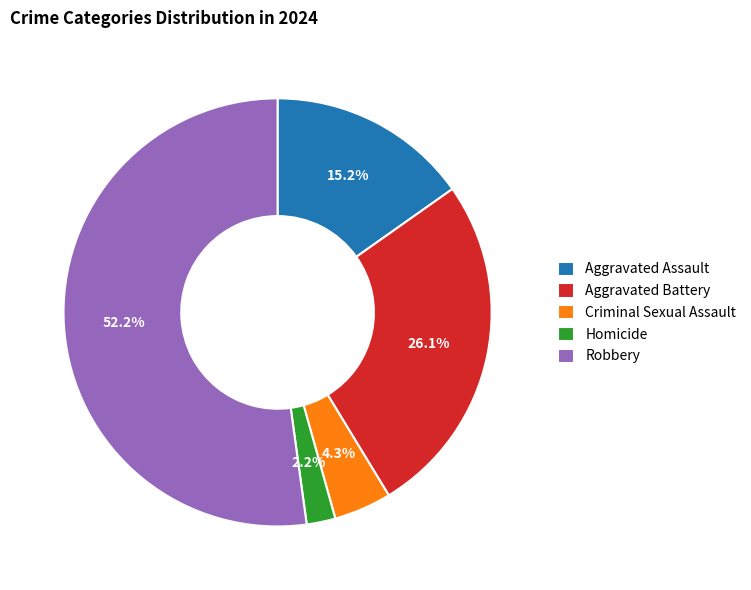

Is it true that Aggravated Assault is 15% of the pie?

True